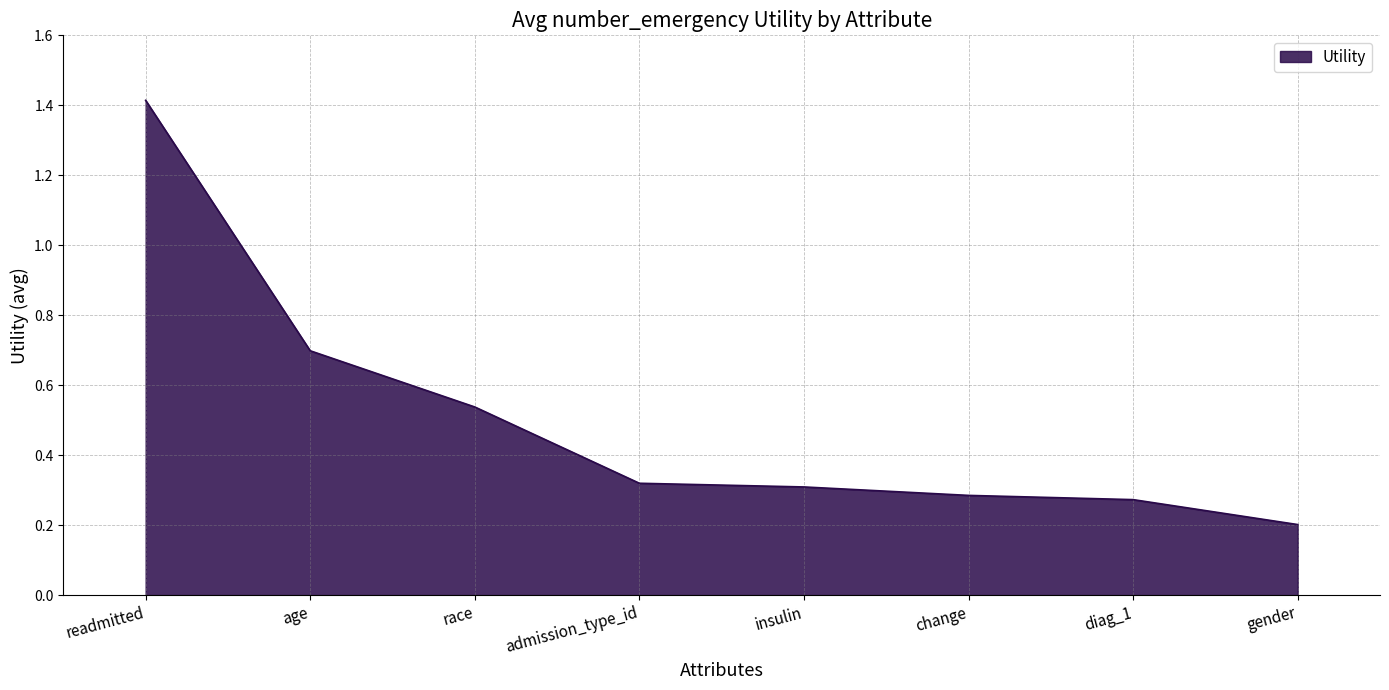

Is it true that the value at gender is 0.2?

True